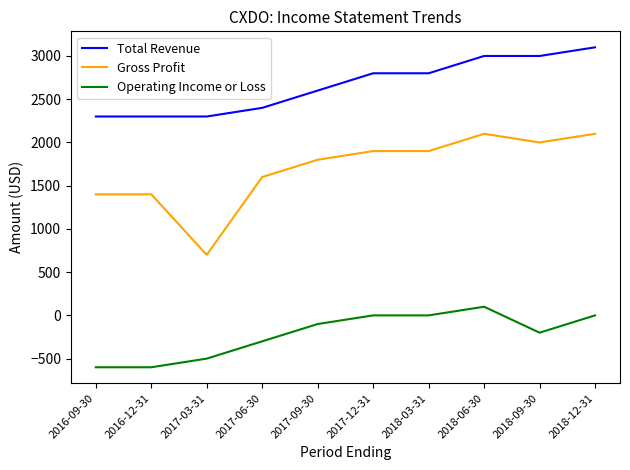

At which label does Gross Profit reach its minimum?

2017-03-31